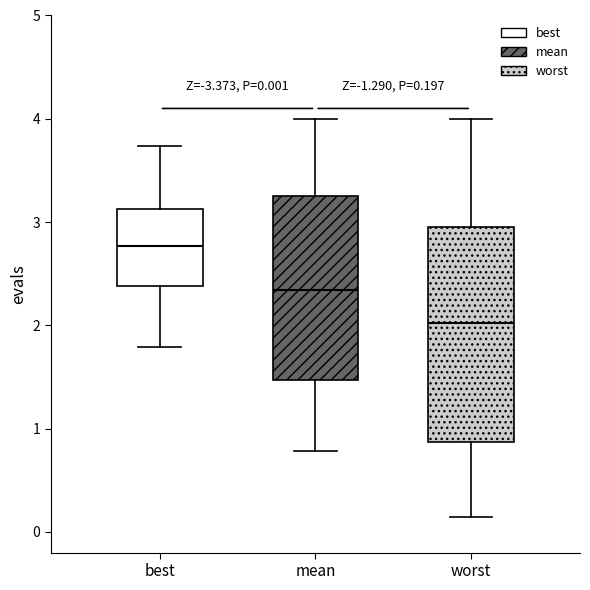

Comparing the boxes themselves (not the whiskers), which one is the tallest?

worst